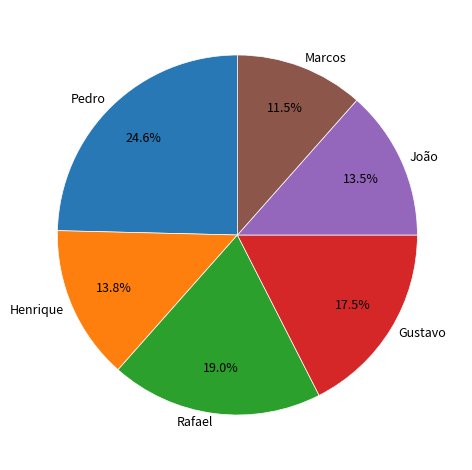

How many slices are in this pie chart?

6